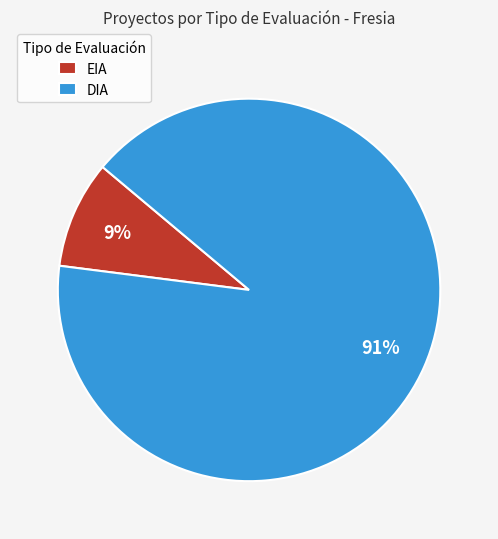

Is there a majority slice in this chart?

Yes